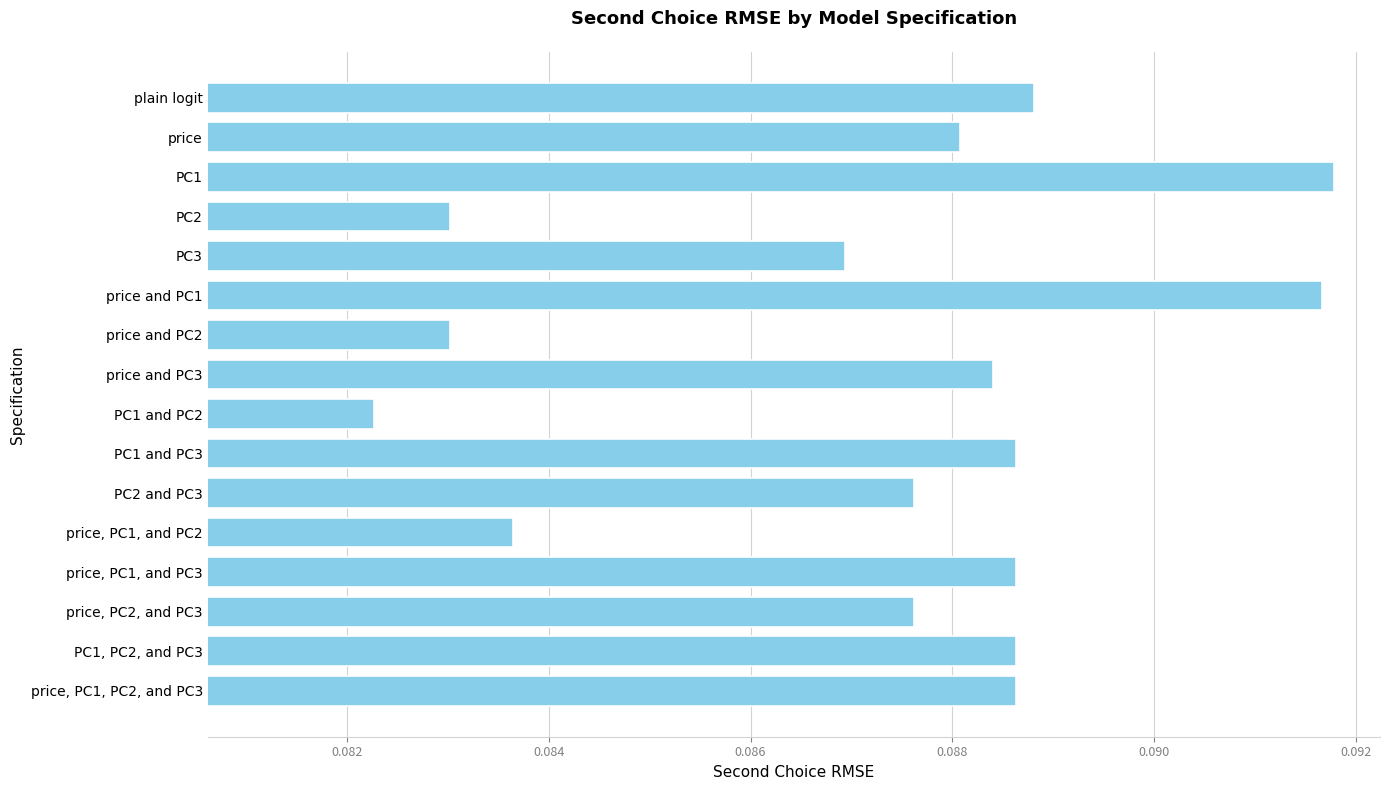

What is the label of the 2nd bar from the bottom?

PC1, PC2, and PC3